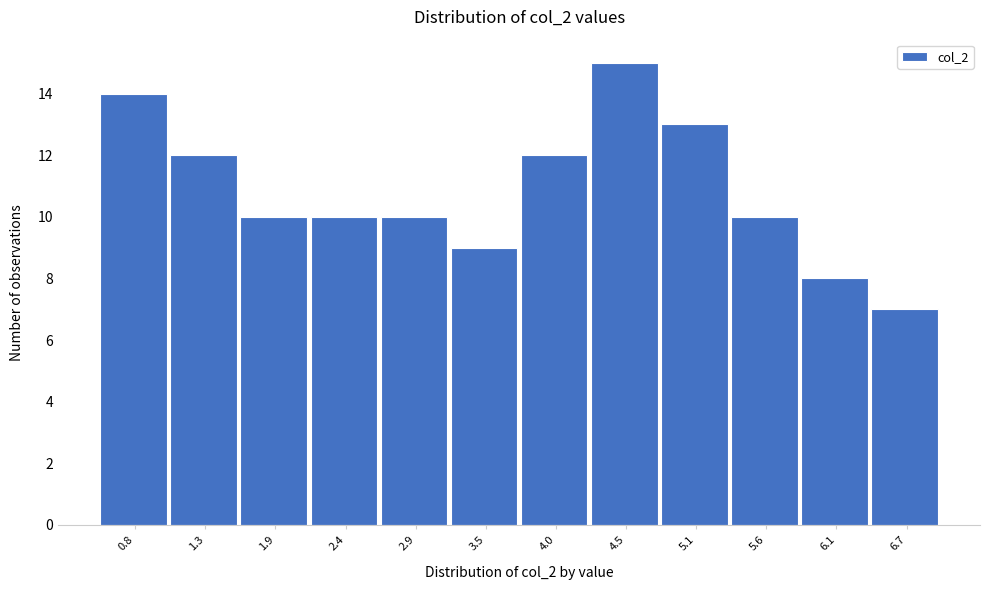

Reading left to right, what are all the values shown in this chart?

14	12	10	10	10	9	12	15	13	10	8	7